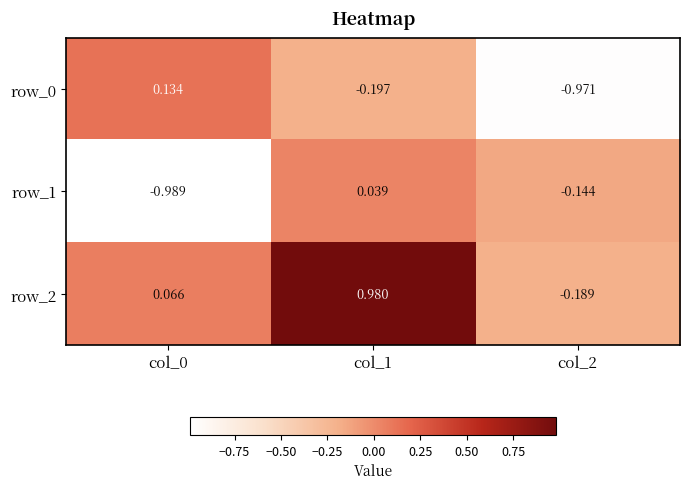

How many categories are shown in the chart?

3